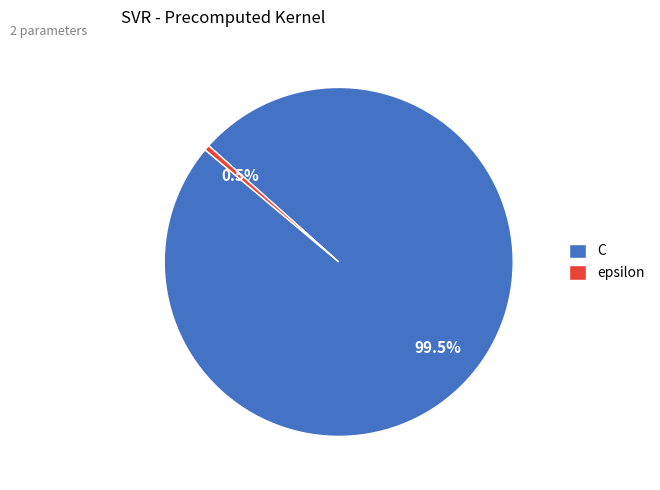

Combined, what portion of the pie is epsilon and C?

100.0%